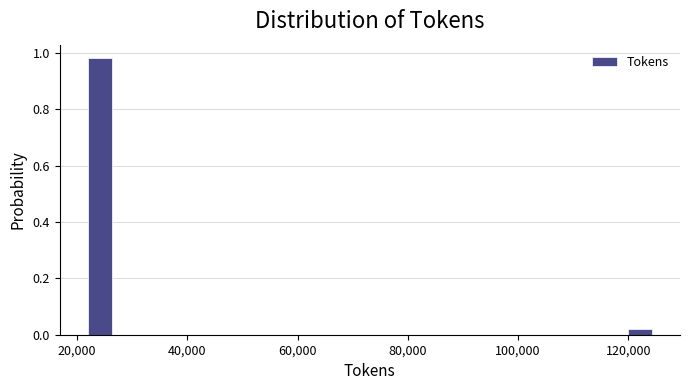

Read against the x-axis, roughly where is the centre of the tallest bar?

24000